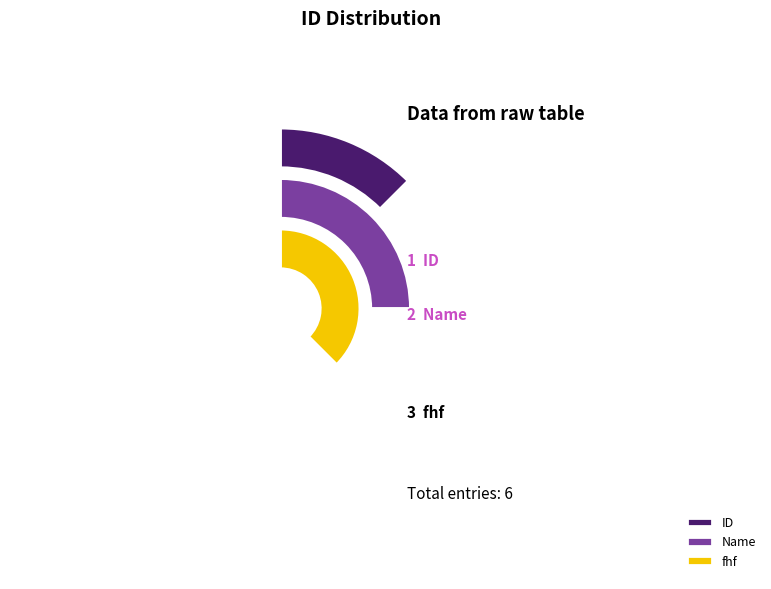

To the nearest percent, what percentage of the pie is ID?

17%